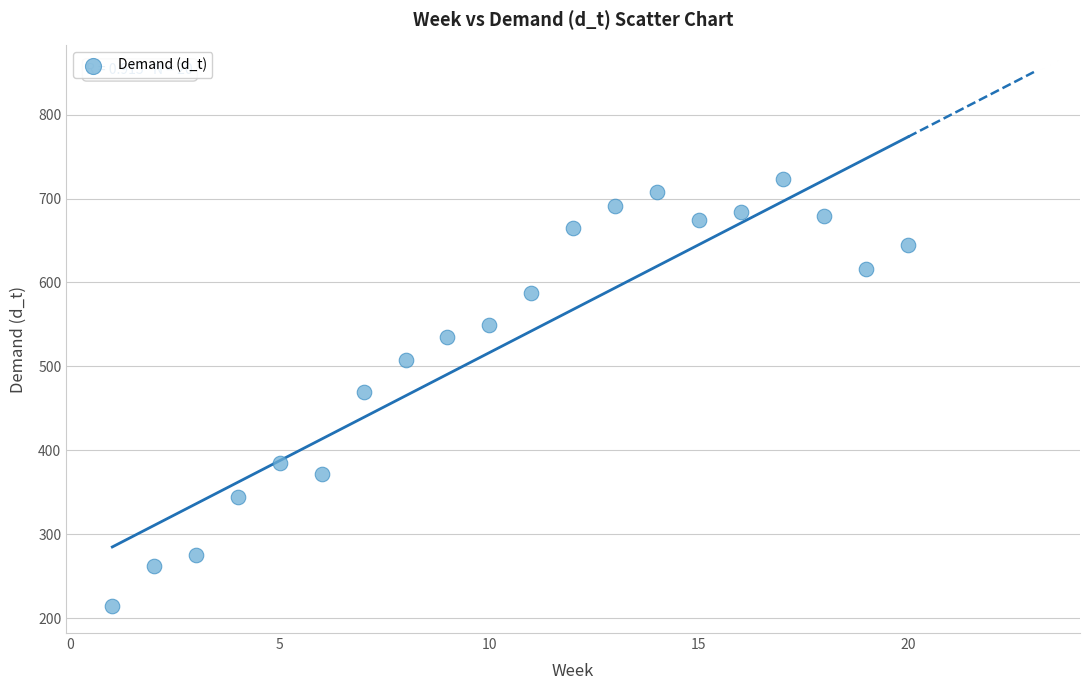

What is the range of Y values (max minus min)?

509